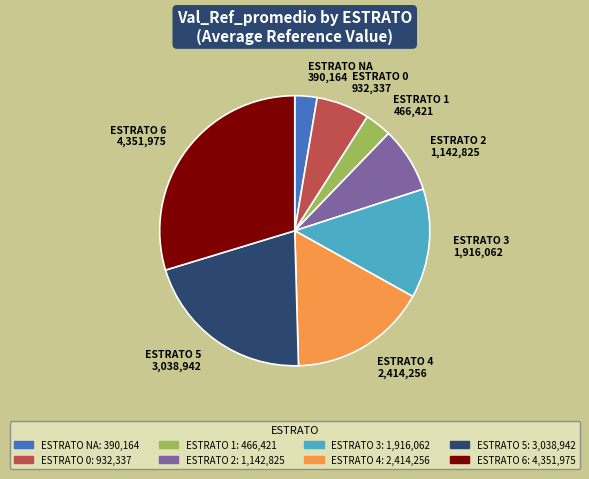

Which category has the smallest portion of the pie?

ESTRATO NA 390,164